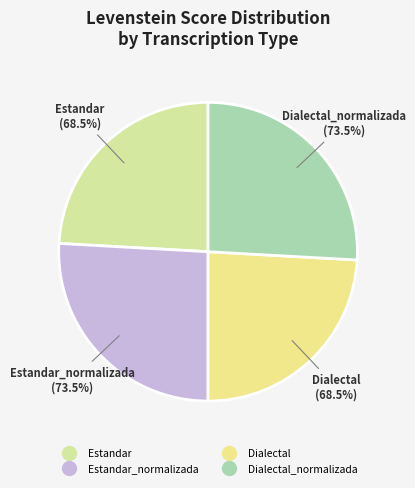

What percentage do Estandar and Dialectal_normalizada together represent?

50.0%